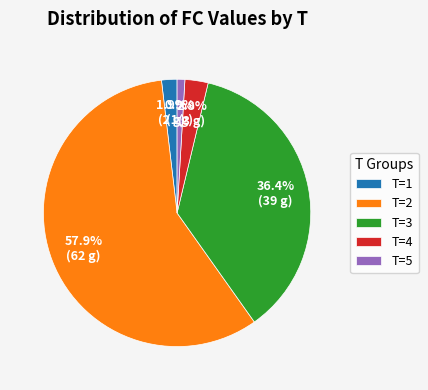

Which slice is the largest?

T=2